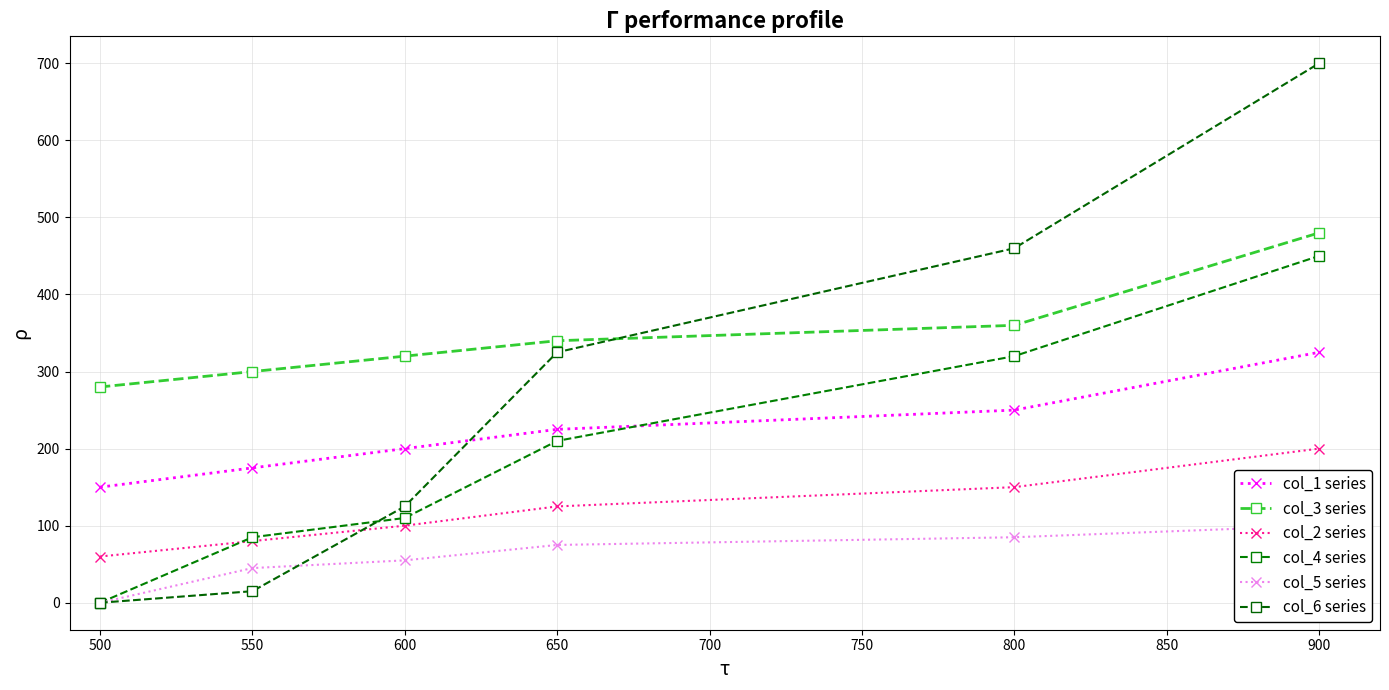

How many col_2 series values are between 80 and 150?

4